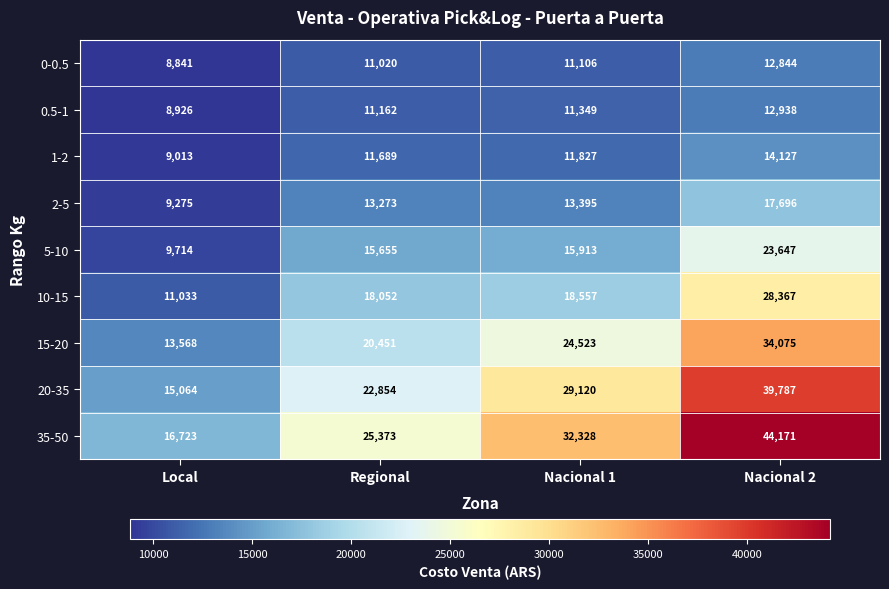

What is the spread (max minus min) of values at Nacional 1?

21222